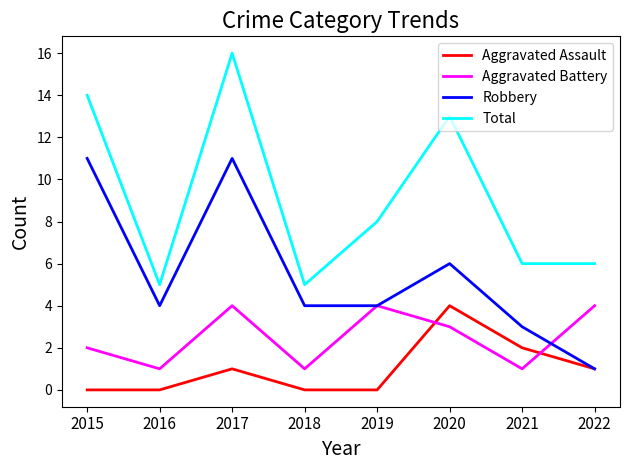

Rank the series by their average value, from lowest to highest.

Aggravated Assault, Aggravated Battery, Robbery, Total